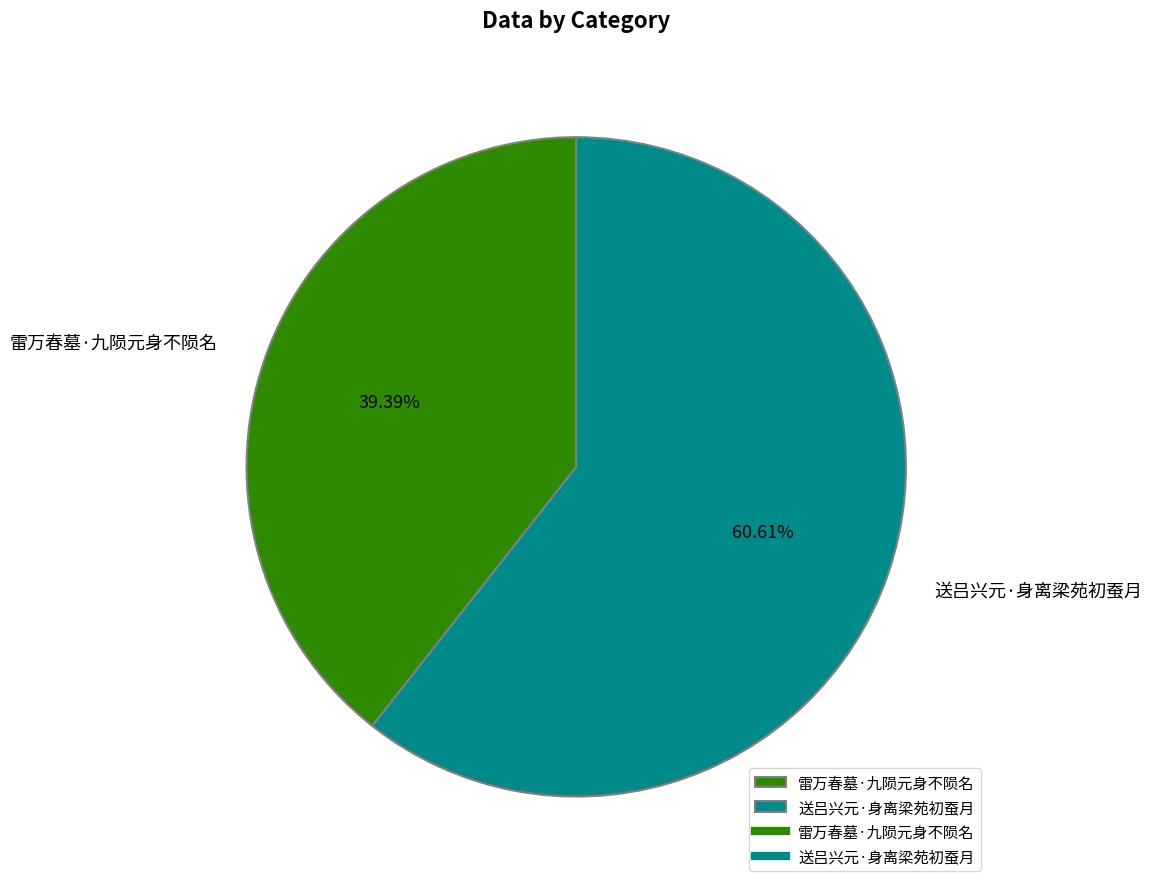

To the nearest percent, what is the combined percentage of 送吕兴元·身离梁苑初蚕月 and 雷万春墓·九陨元身不陨名?

100%